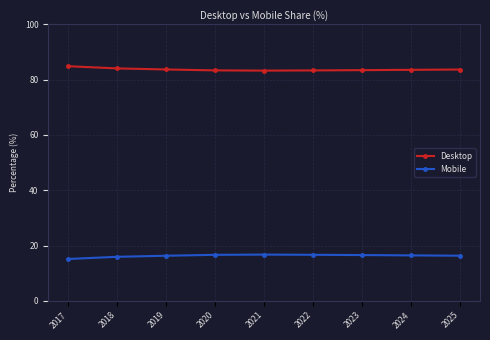

What is the total value across all series at 2020?

100.0